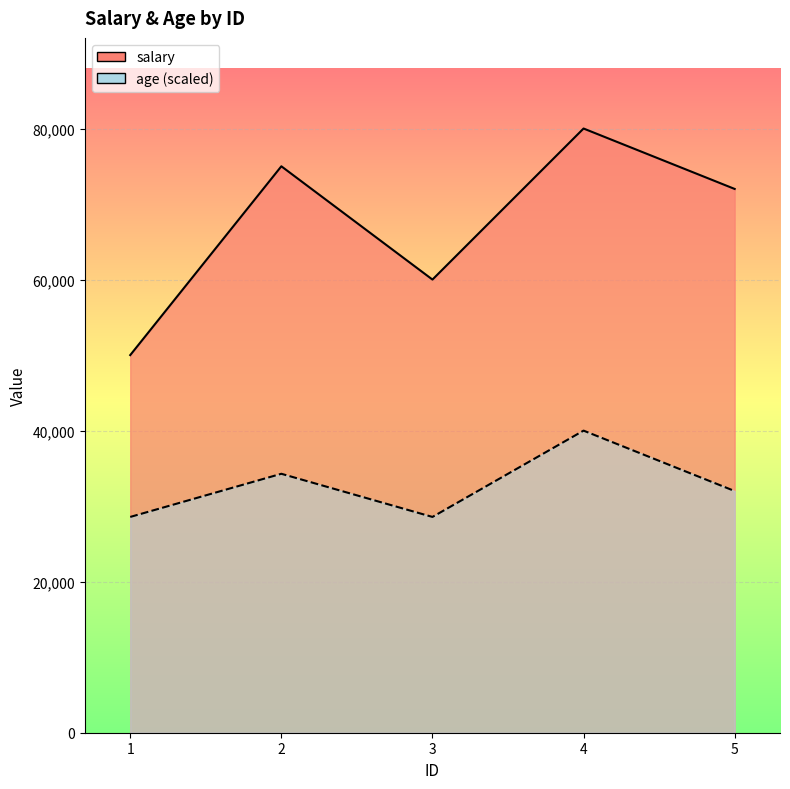

Is the value of age_line at 4 greater than the value of salary_line at 5?

No